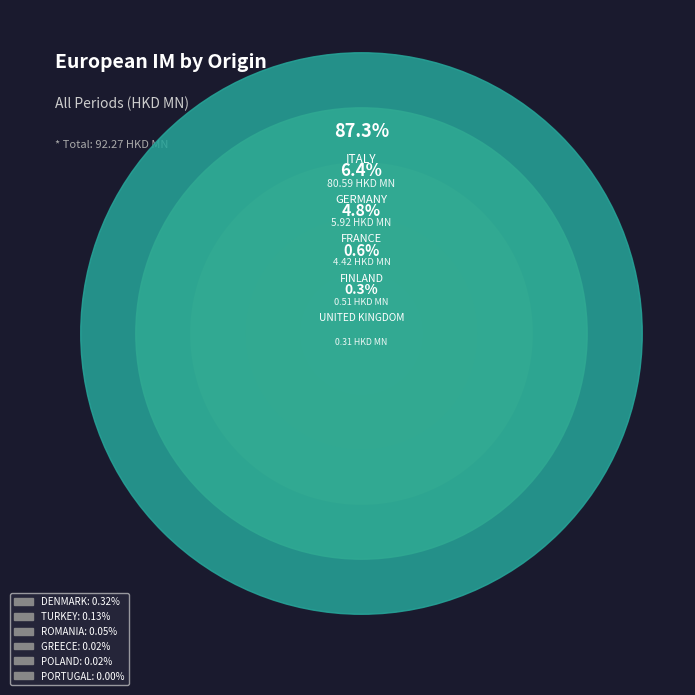

Which category has the biggest portion of the pie?

ITALY